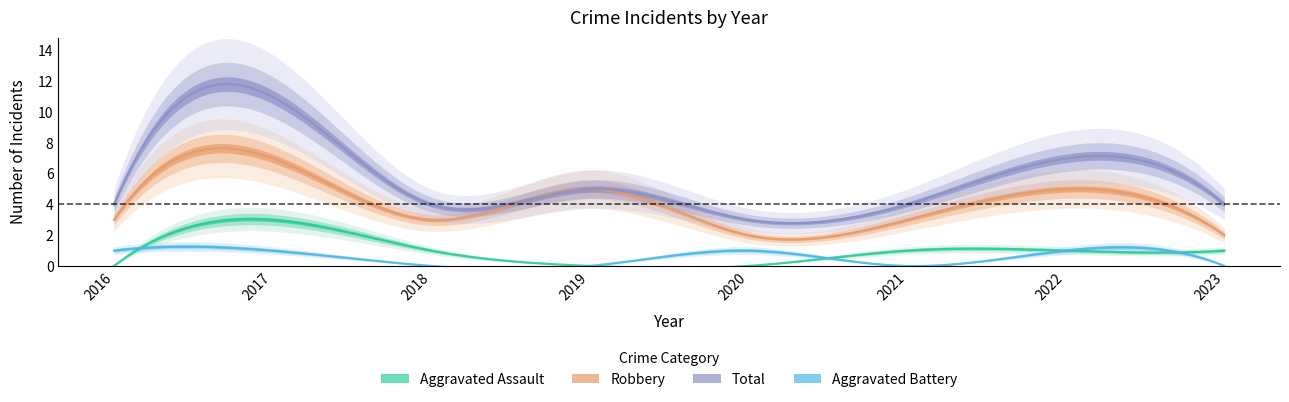

Reading left to right, extract all data points from this chart.

Aggravated Assault: 2016=0	2017=3	2018=1	2019=0	2020=0	2021=1	2022=1	2023=1
Aggravated Battery: 2016=1	2017=1	2018=0	2019=0	2020=1	2021=0	2022=1	2023=0
Robbery: 2016=3	2017=7	2018=3	2019=5	2020=2	2021=3	2022=5	2023=2
Total: 2016=4	2017=11	2018=4	2019=5	2020=3	2021=4	2022=7	2023=4